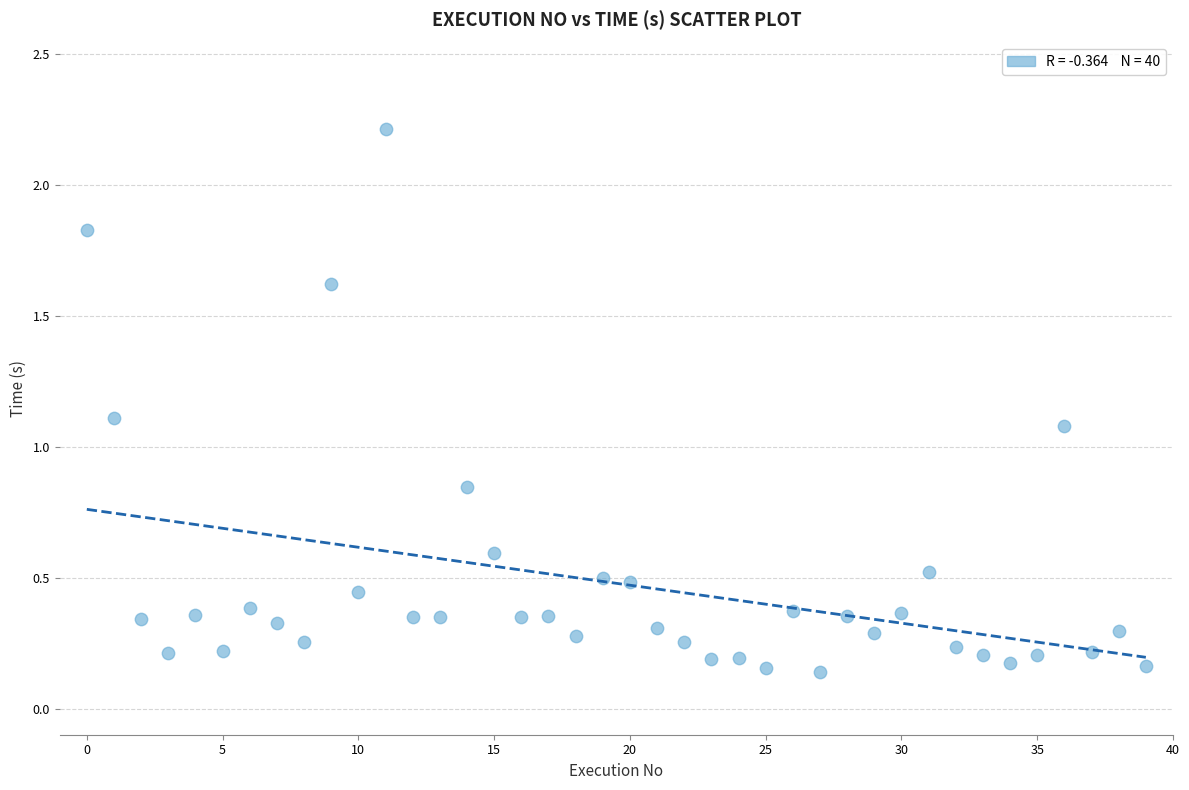

What is the range of Y values (max minus min)?

2.1